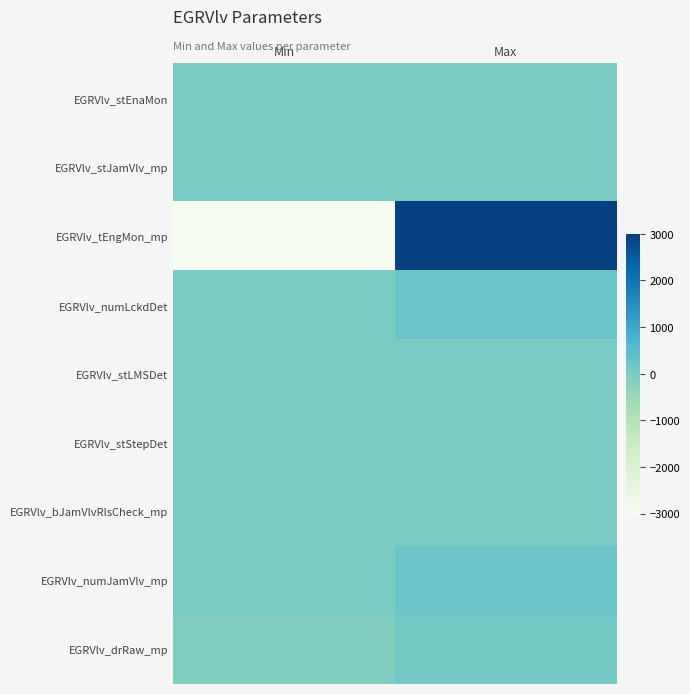

Which has a higher value, Min or Max?

Max